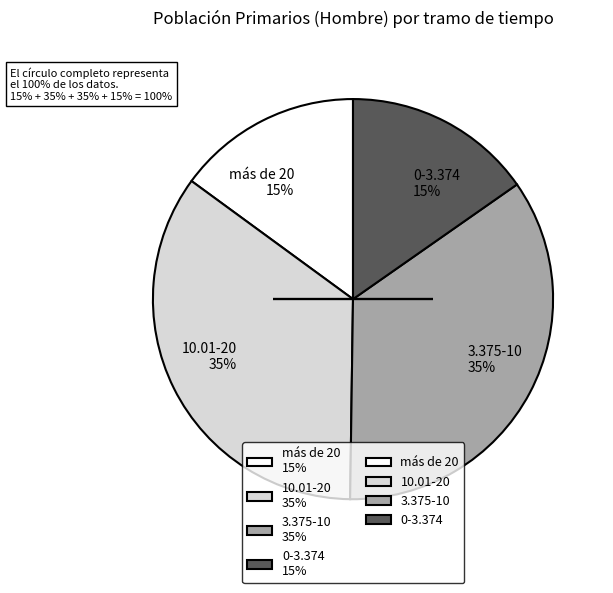

What percentage is the más de 20 15% slice, to the nearest percent?

15%